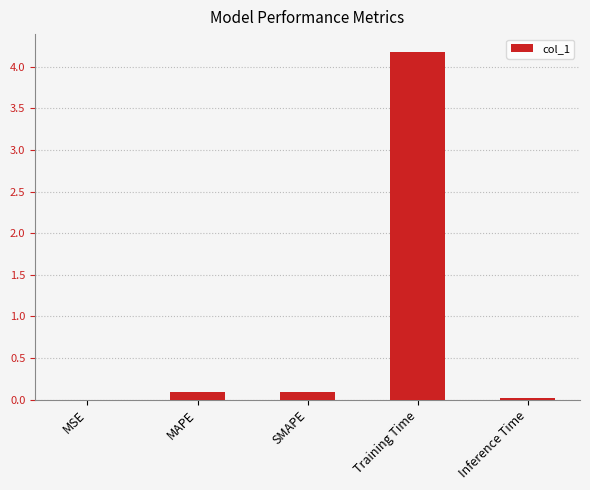

Are the bars horizontal?

No